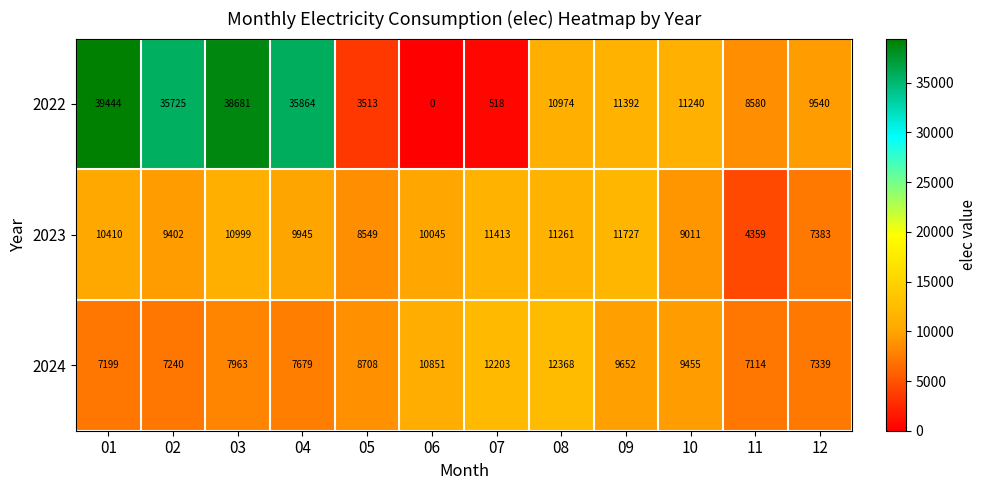

At which label is 2024 closest to 9741?

09